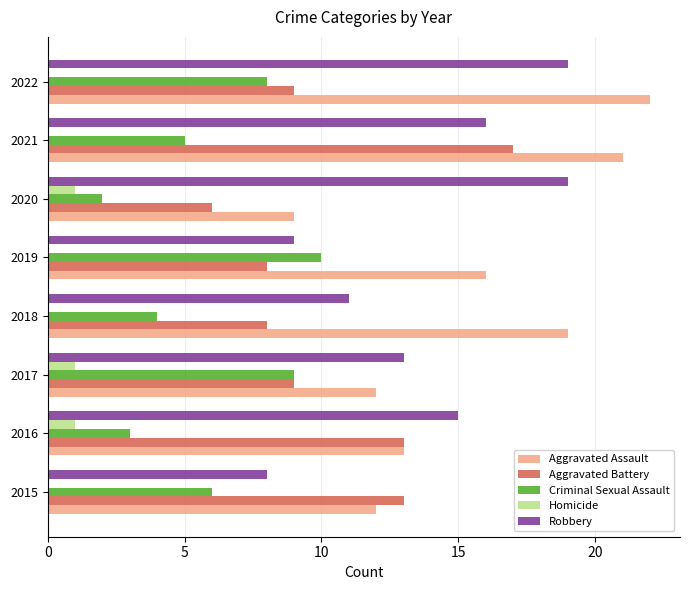

Which series changed the most between 2017 and 2022?

Aggravated Assault